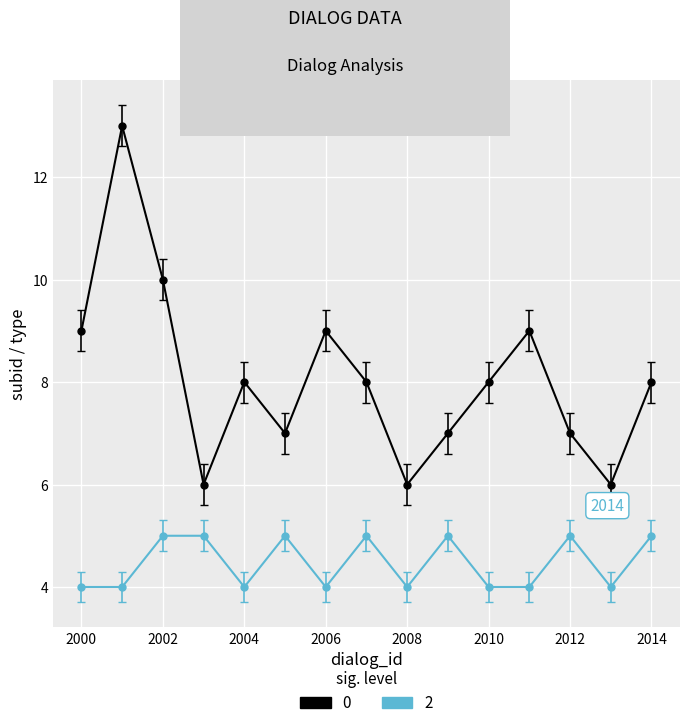

What is the minimum value shown in the chart?

4